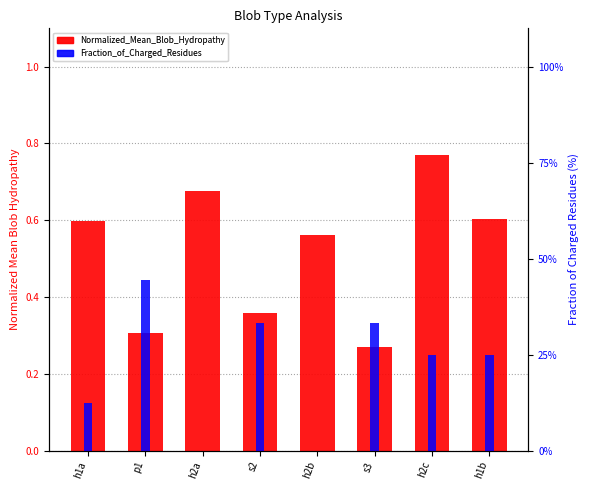

The value of Fraction_of_Charged_Residues at s3 is 33.3. True or false?

True